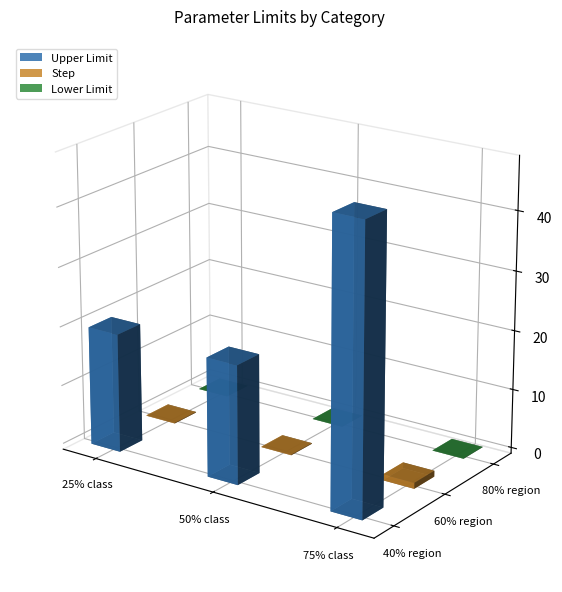

Which series has the largest range (max minus min)?

Upper Limit